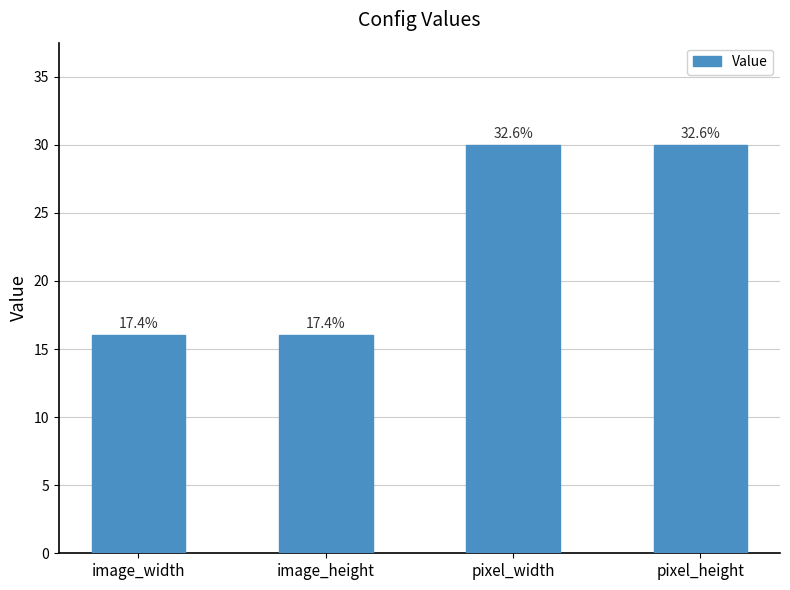

Does the chart contain stacked bars?

No